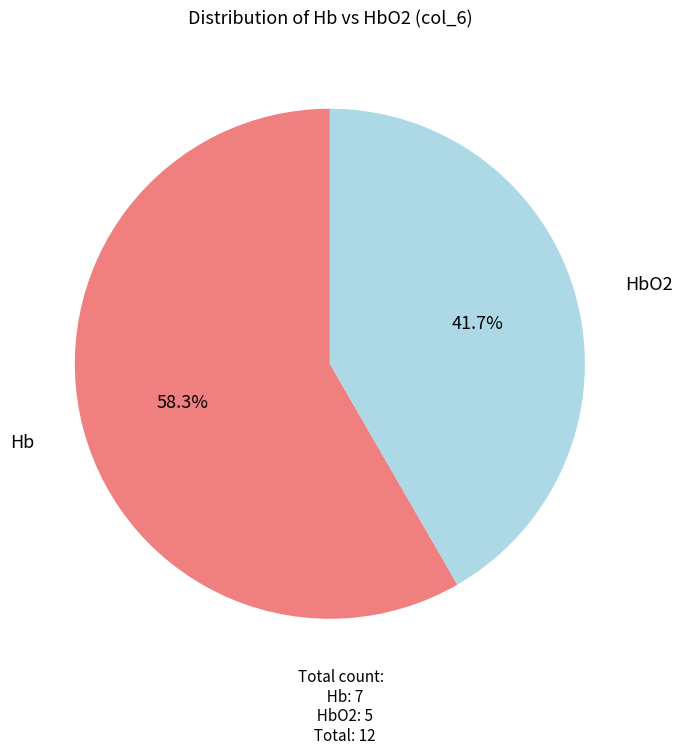

Does any single category account for the majority?

Yes